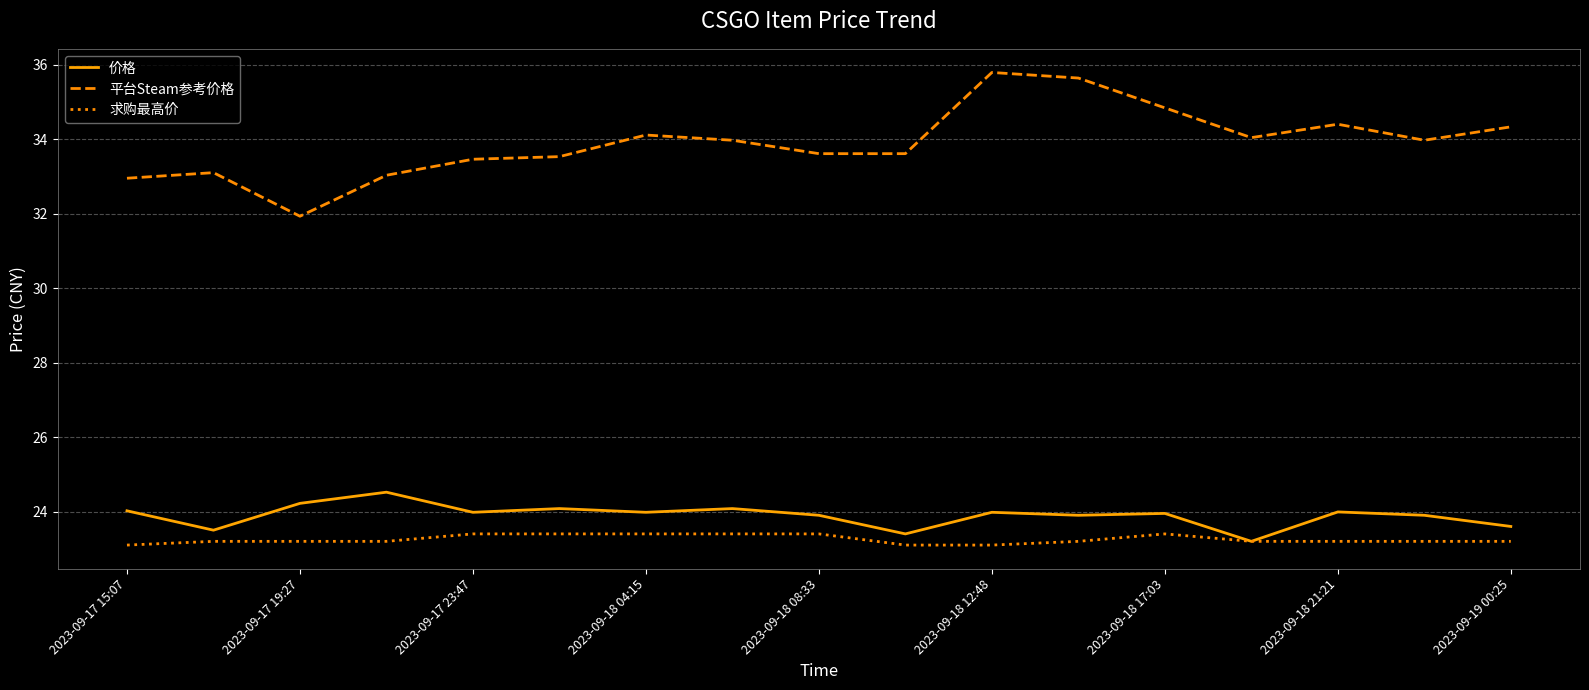

What is the smallest value displayed?

23.1